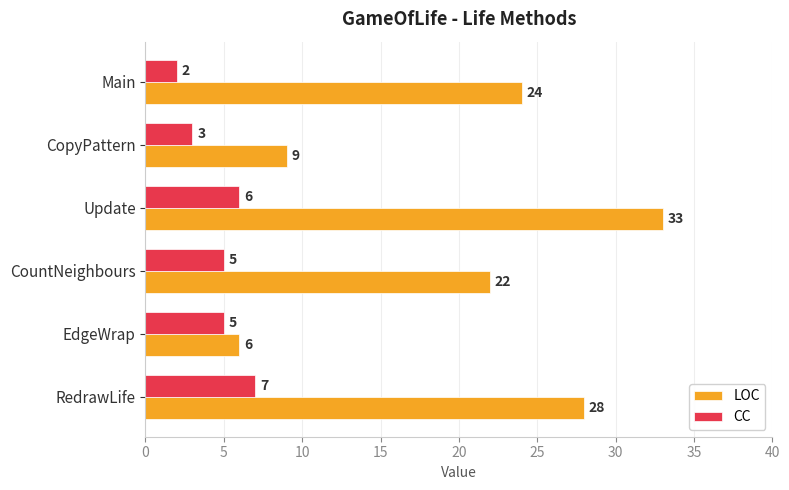

How many series are shown in this chart?

2